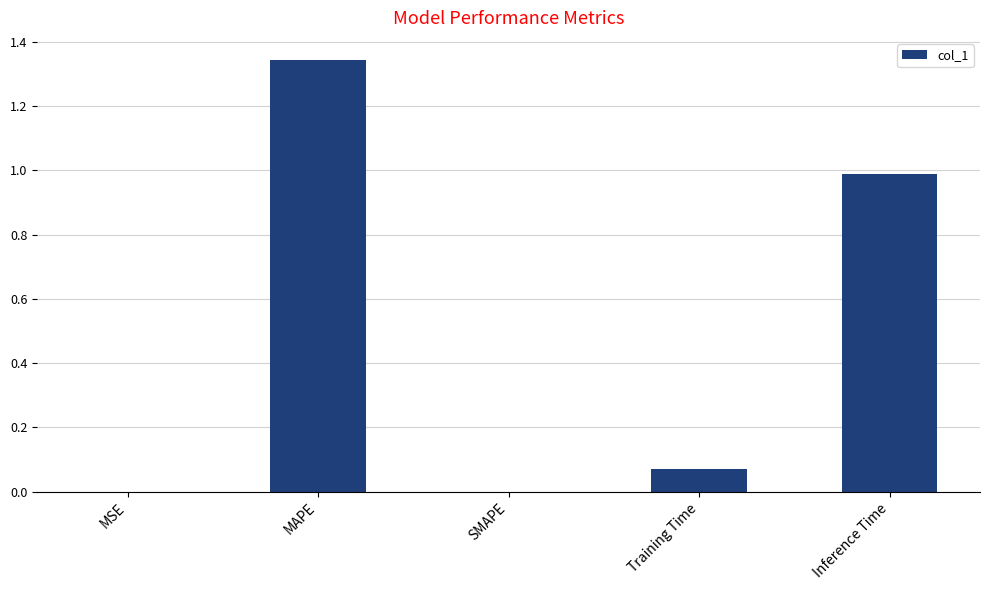

Is it true that the value at MAPE is 0.3?

False